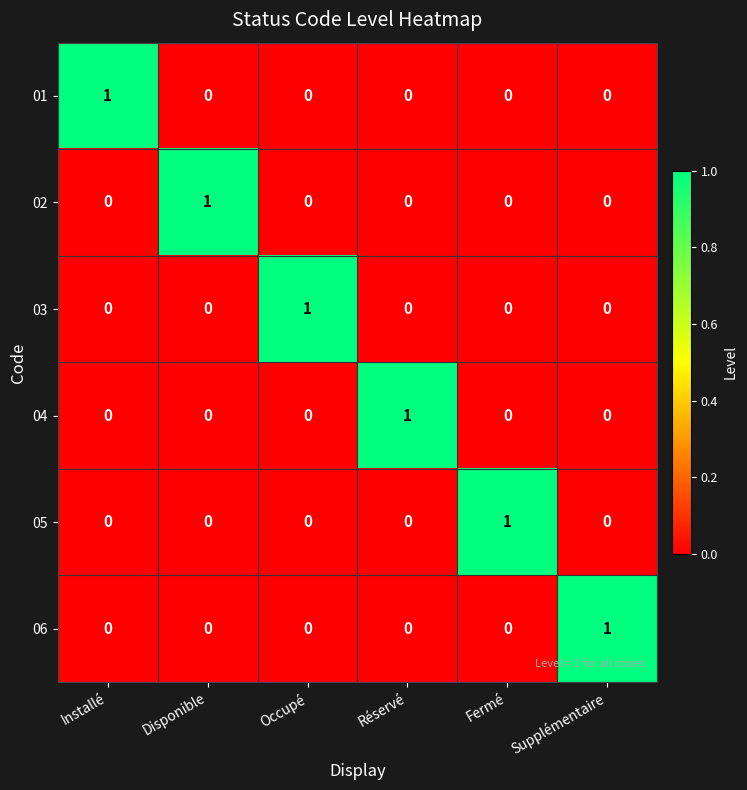

How many series are shown in this chart?

6